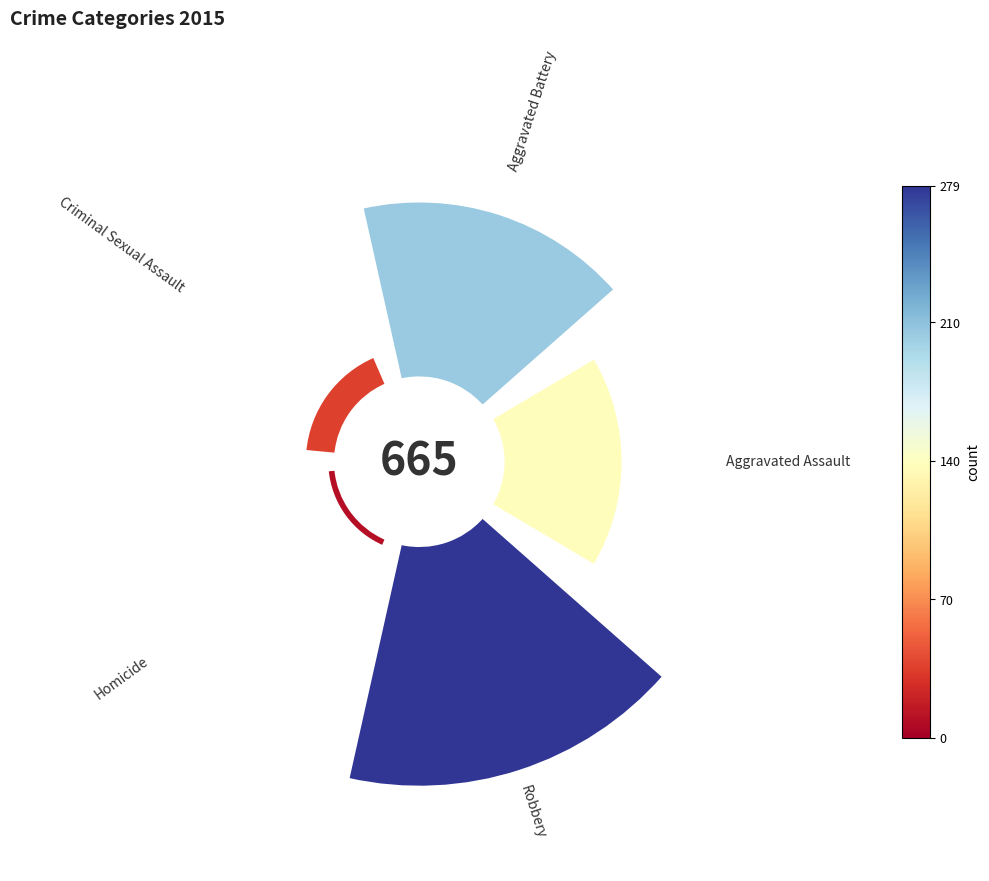

Does Homicide account for over 50% of the chart?

No